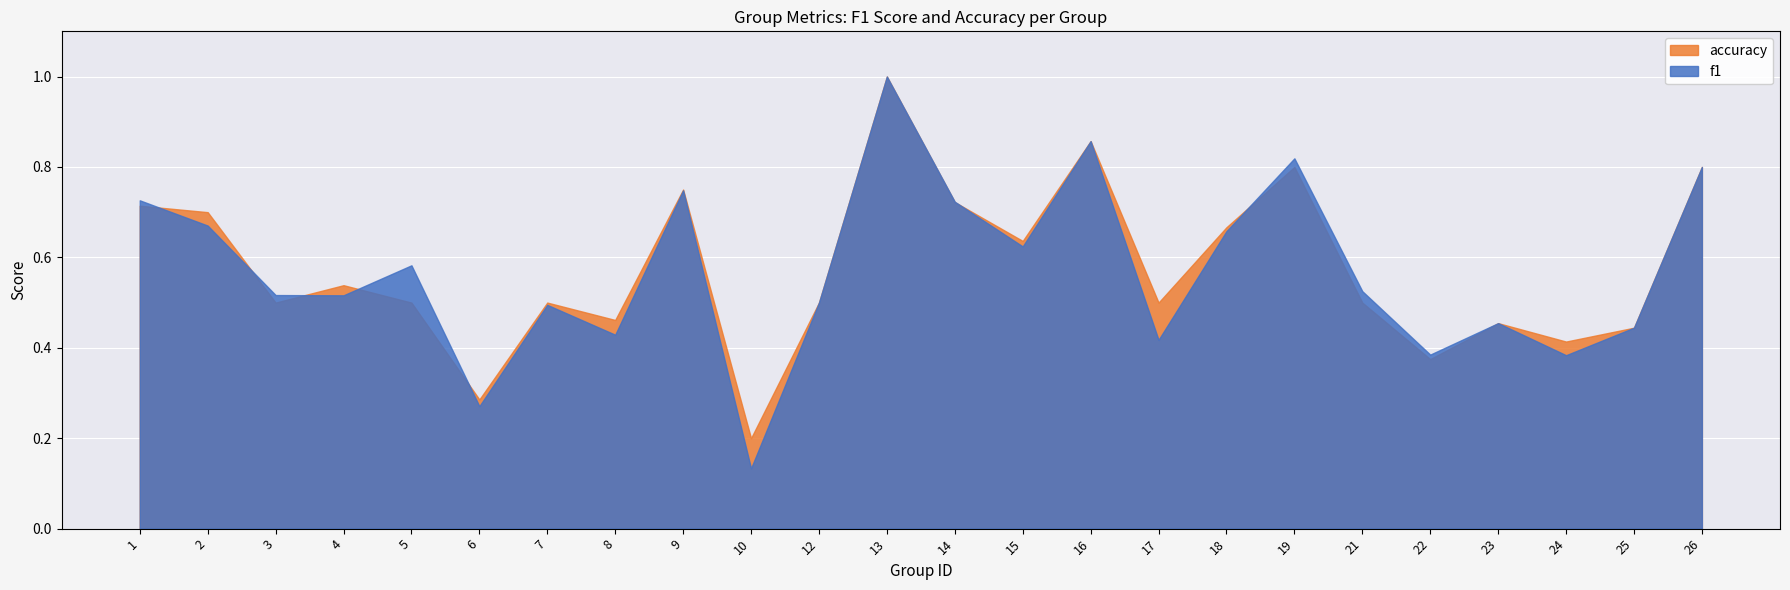

Where is the first local maximum for accuracy?

4